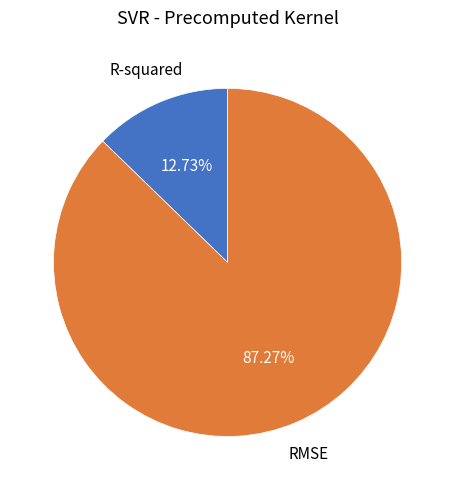

Is there a majority slice in this chart?

Yes